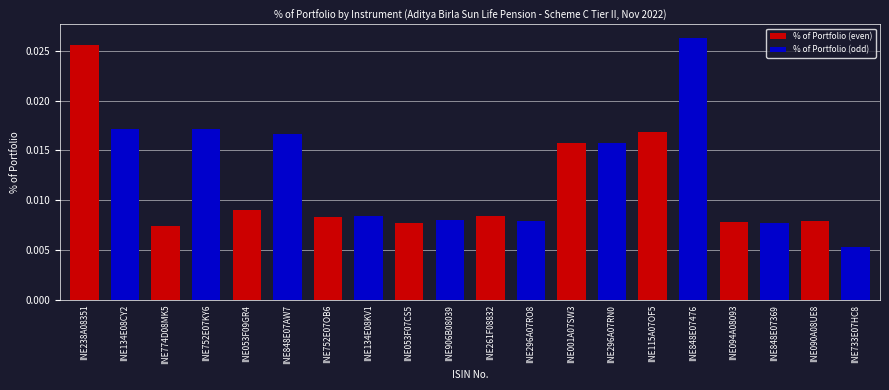

Which series has the largest total across all categories?

% of Portfolio (odd)